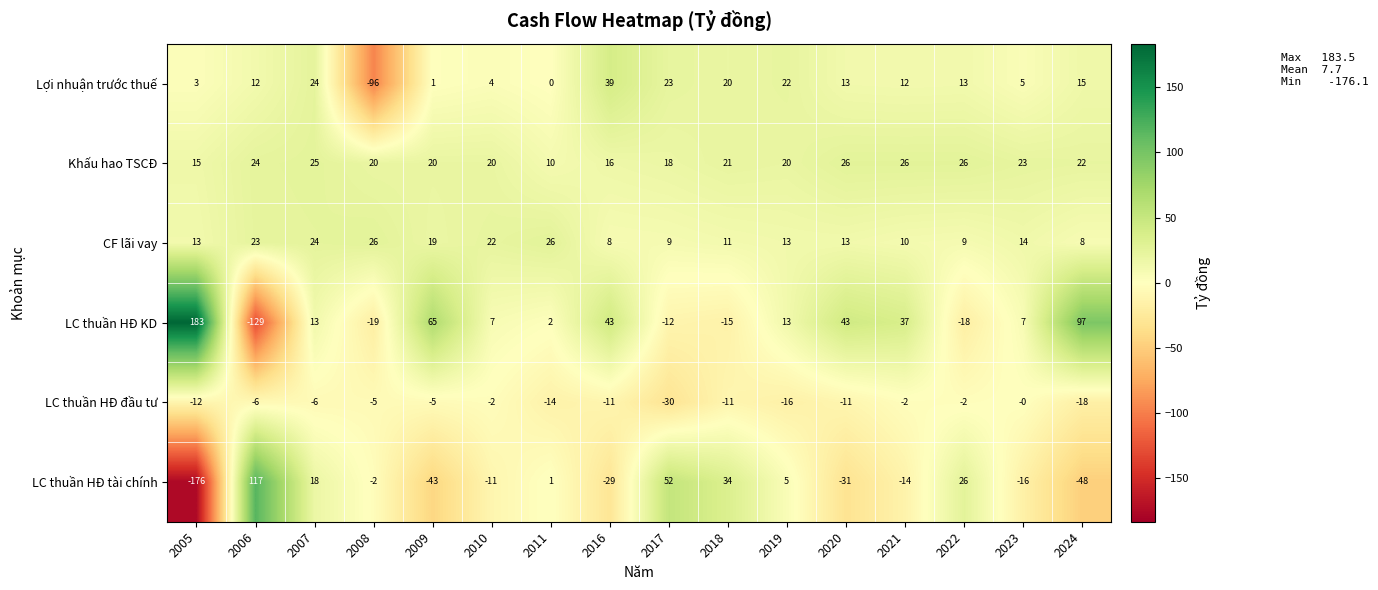

Count the number of data series in this chart.

6